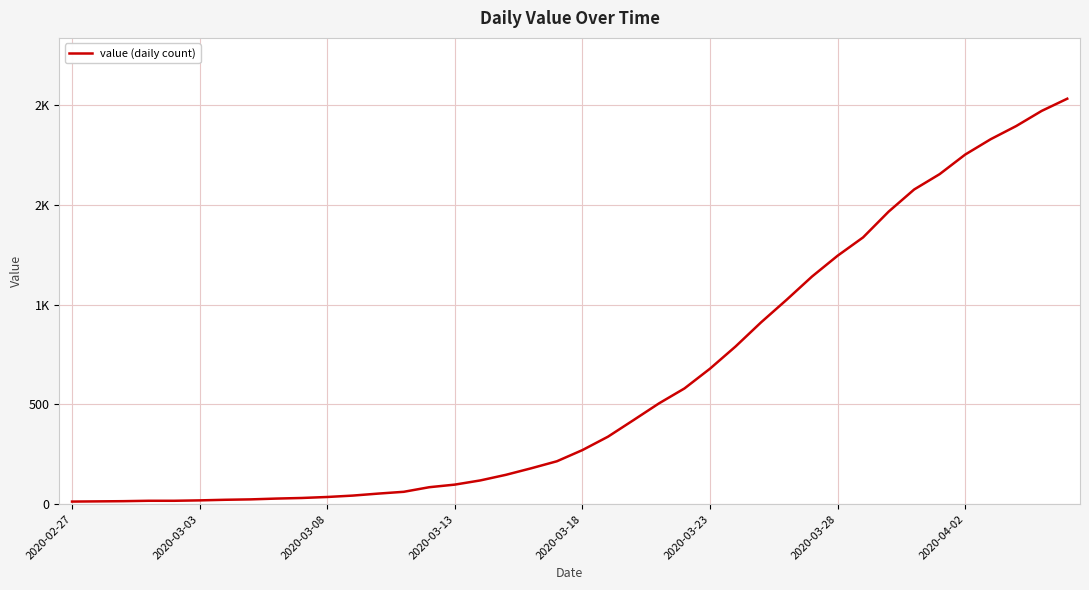

What is the difference between the second highest and second lowest values?

1957